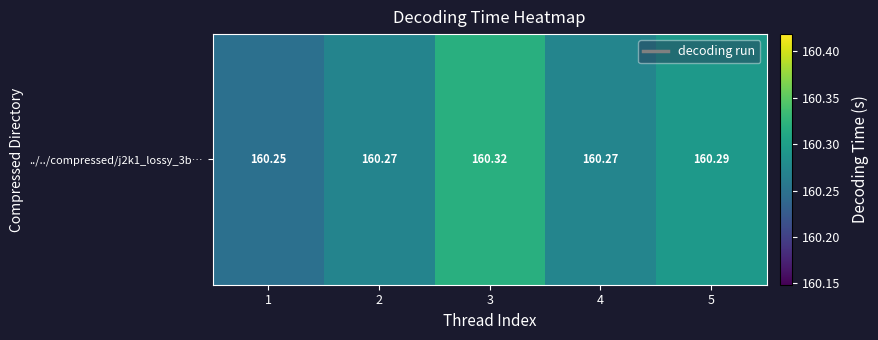

Approximately how many times larger is the value at 1 compared to 2?

1.0